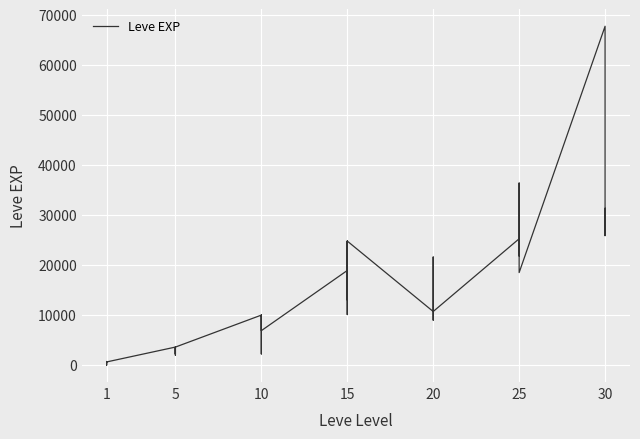

Does the chart display data point markers on the line(s)?

No